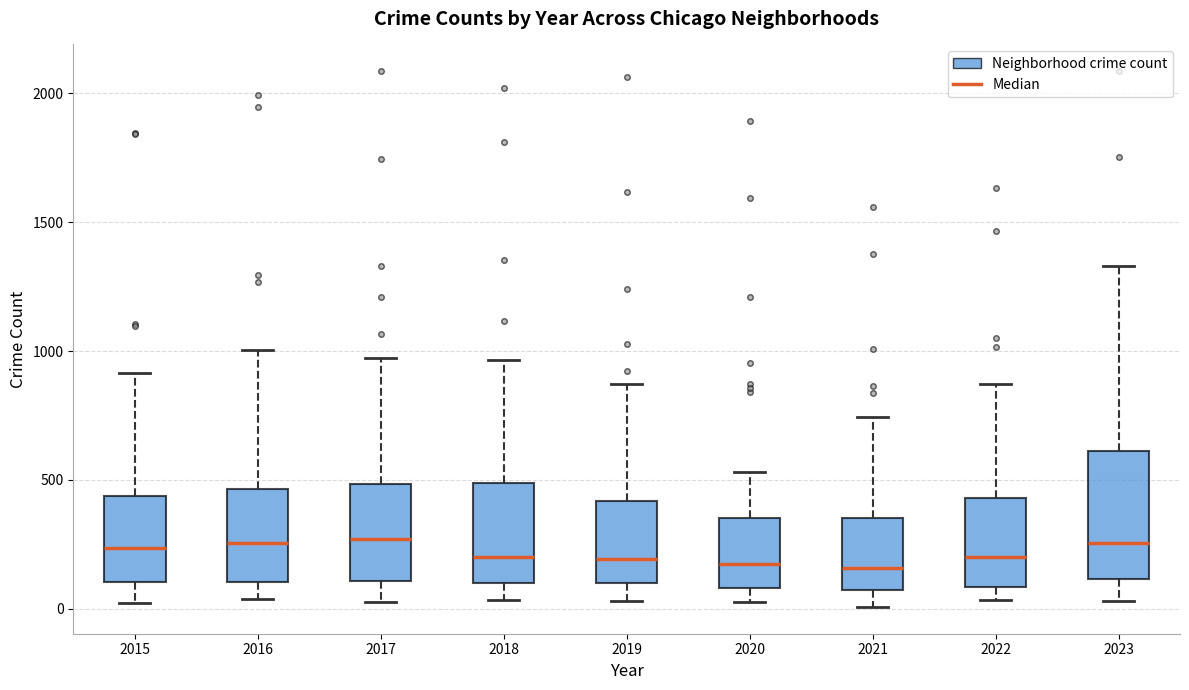

Reading left to right, read every box against the y-axis: the position of its median line, the range the box covers, and the ends of its whiskers. The values are not printed on the chart, so give them approximately, as read against the axis.

2015: median 250, box 100 to 450, whiskers 0 to 900
2016: median 250, box 100 to 450, whiskers 50 to 1000
2017: median 250, box 100 to 500, whiskers 50 to 1000
2018: median 200, box 100 to 500, whiskers 50 to 950
2019: median 200, box 100 to 400, whiskers 50 to 850
2020: median 200, box 100 to 350, whiskers 50 to 550
2021: median 150, box 50 to 350, whiskers 0 to 750
2022: median 200, box 100 to 450, whiskers 50 to 850
2023: median 250, box 100 to 600, whiskers 50 to 1350